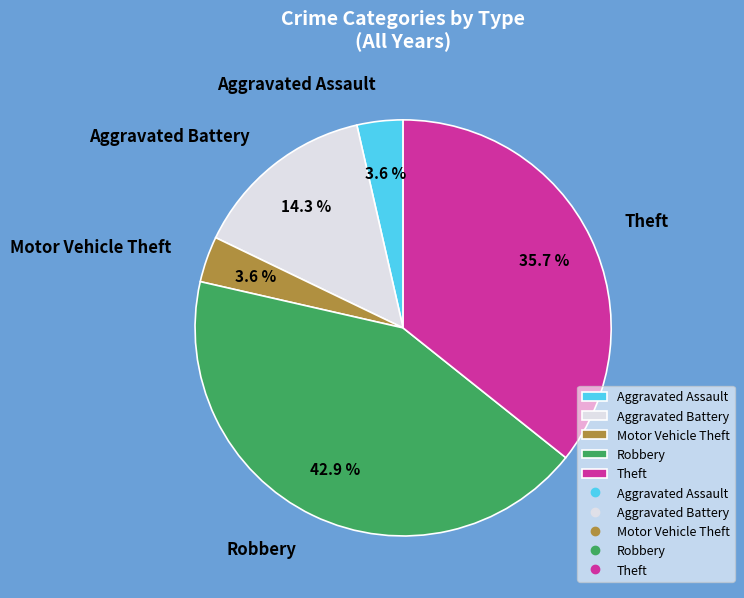

What is the largest slice in the pie chart?

Robbery